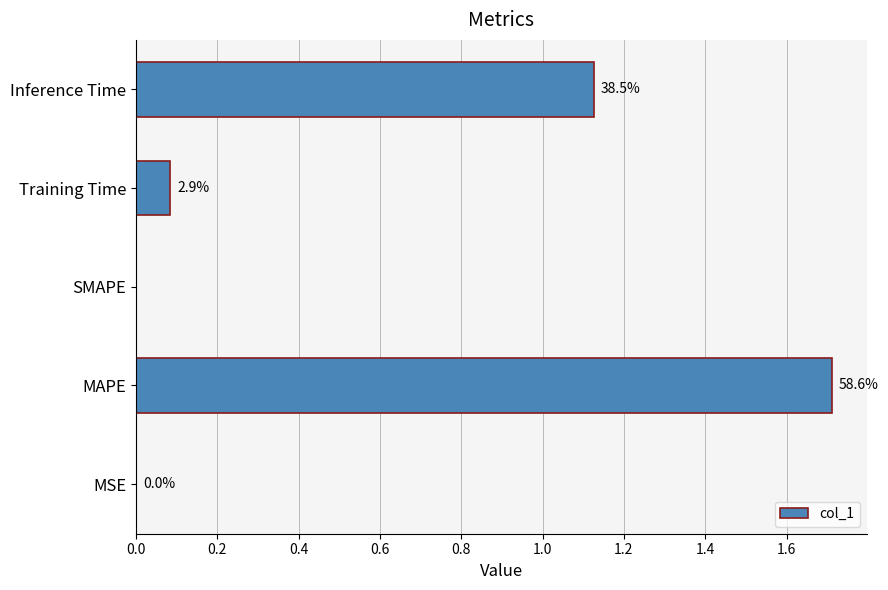

Are the bars horizontal?

Yes